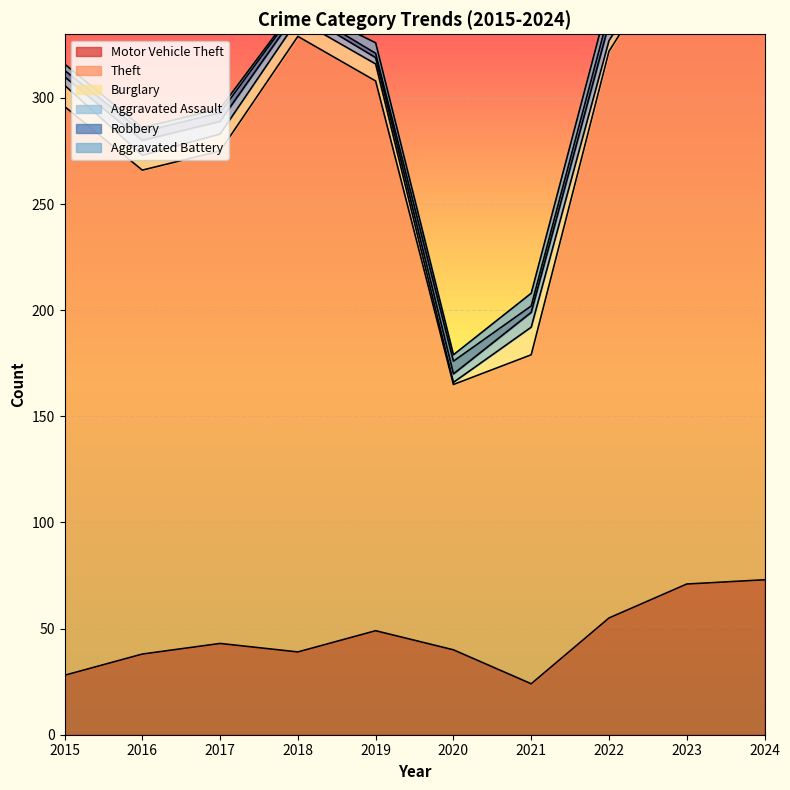

Reading left to right, extract all data points from this chart.

Motor Vehicle Theft: 28	38	43	39	49	40	24	55	71	73
Theft: 268	228	232	290	259	125	155	267	309	258
Burglary: 10	7	8	8	8	1	13	5	5	5
Aggravated Assault: 4	7	6	4	3	4	7	8	10	9
Robbery: 3	4	4	2	2	6	3	5	3	4
Aggravated Battery: 3	2	2	1	5	3	6	7	7	5